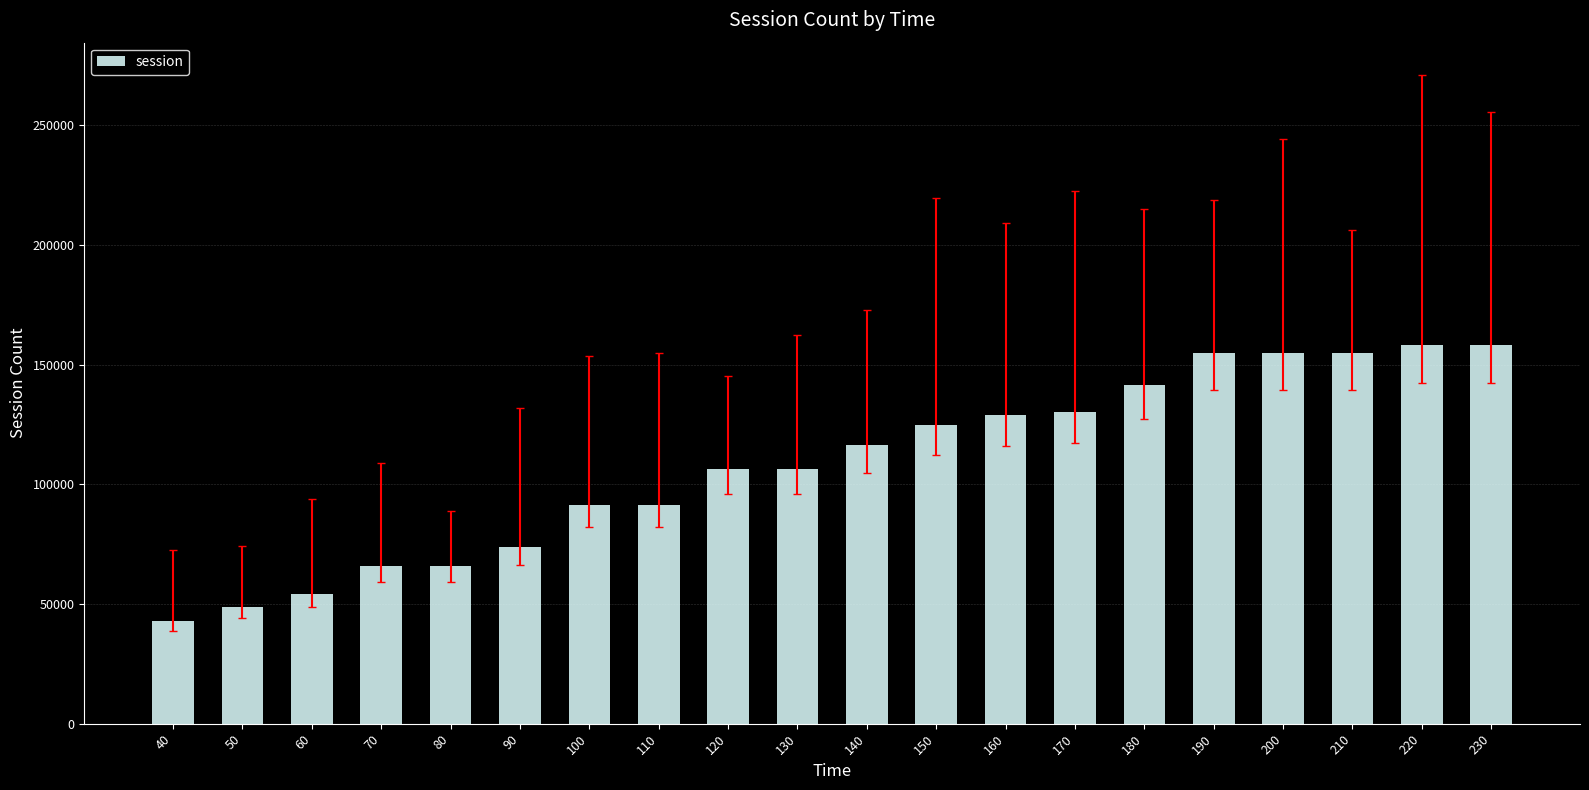

What is the ratio of the value at 140 to the value at 100?

1.3